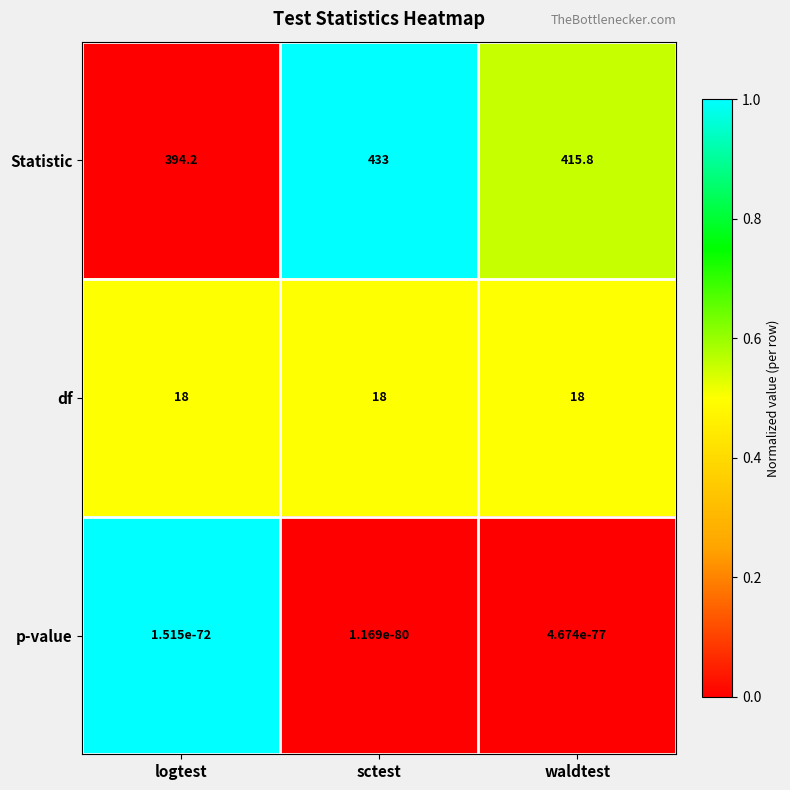

True or false: Statistic has a value of 136.6 at logtest.

False